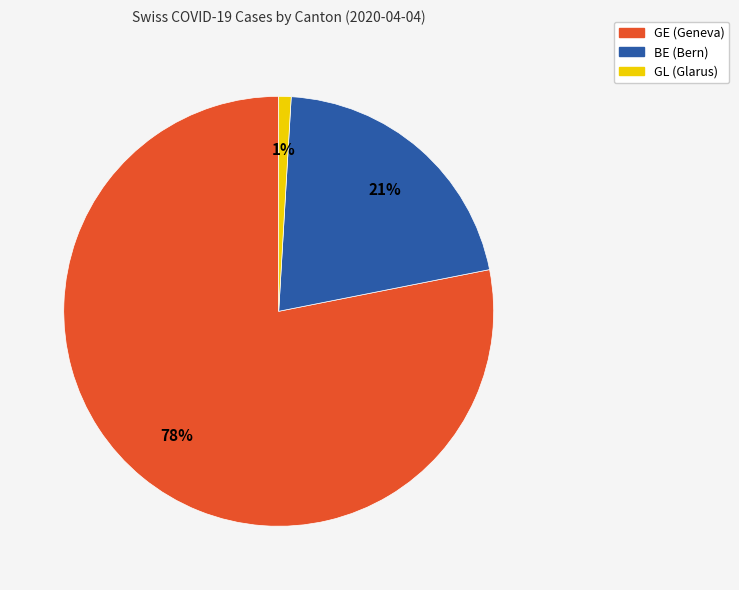

How many segments does this pie chart have?

3